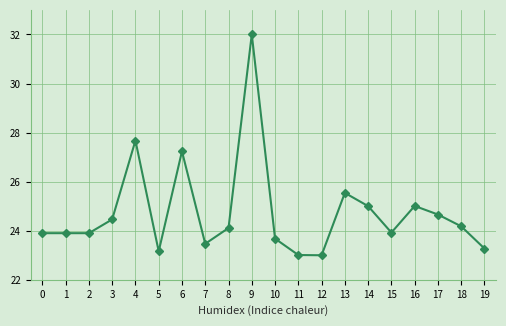

True or false: the data shows 35.9 at 3.

False